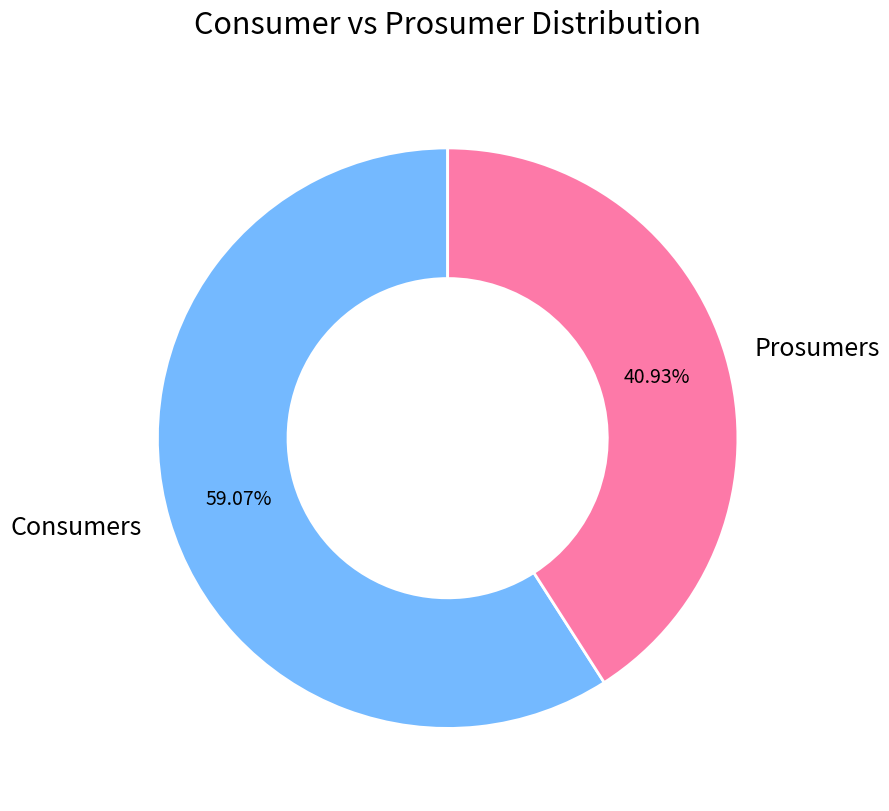

To the nearest percent, what is the average slice percentage?

50%